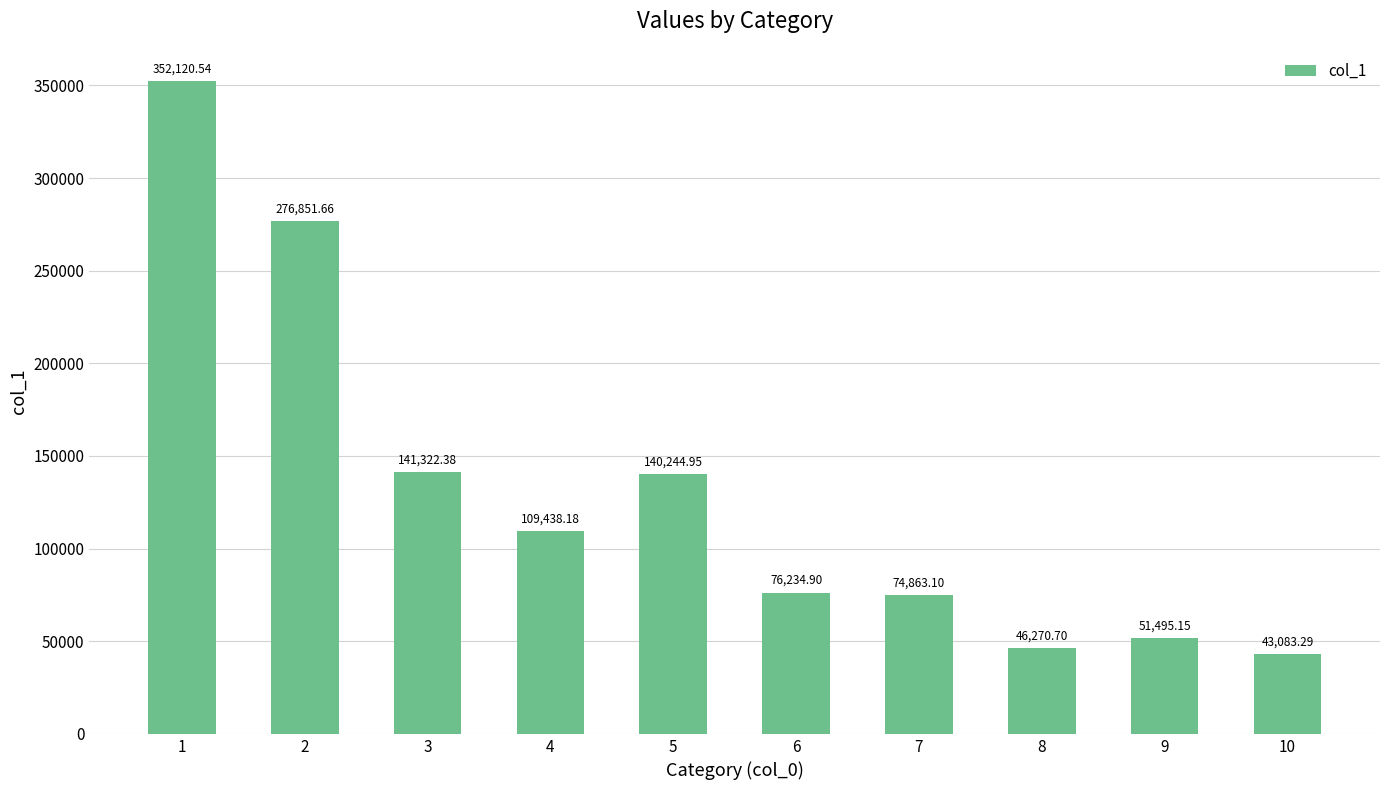

How many values are below 109438?

5